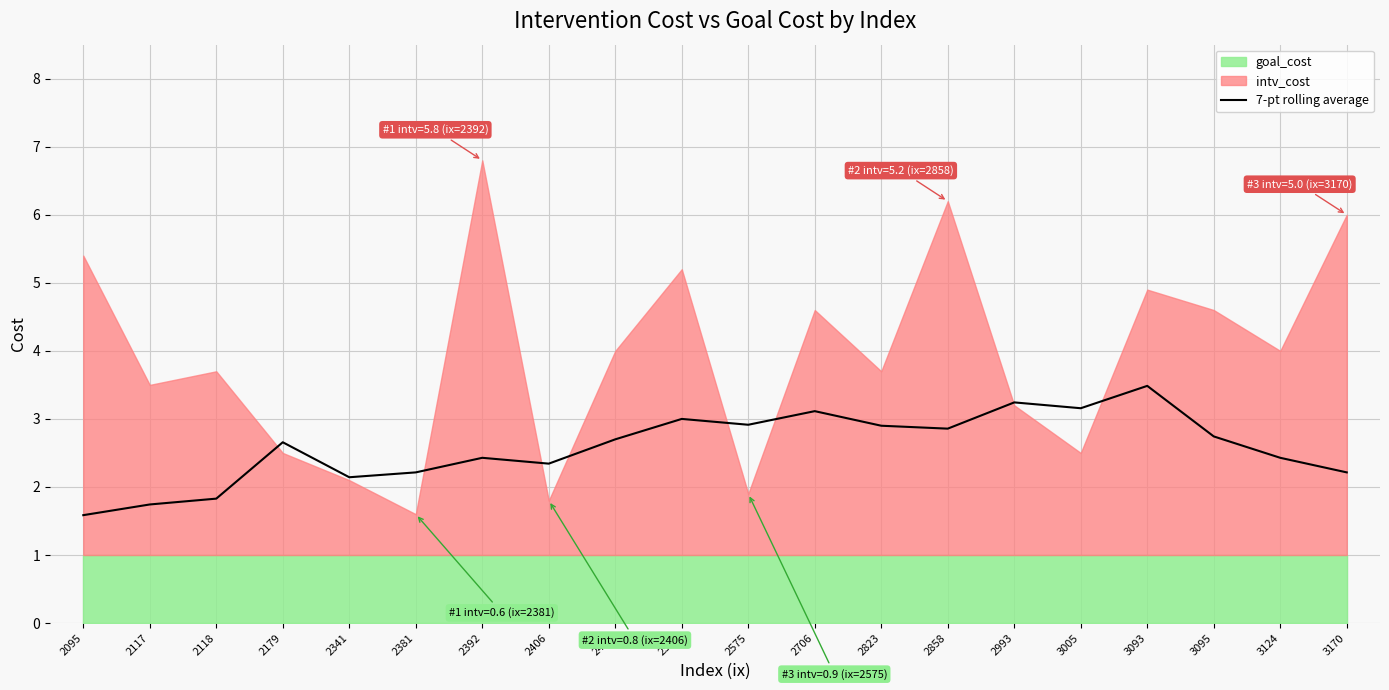

What is the difference between the maximum and minimum values?

1.9